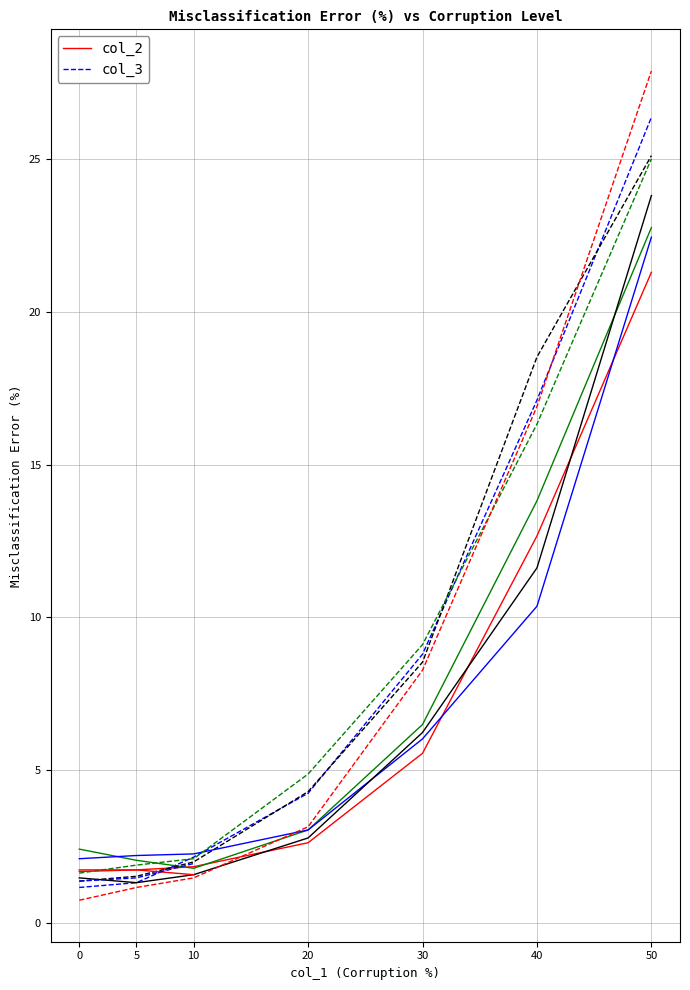

What is the difference between the maximum and second lowest values in the col_2 series?

22.3